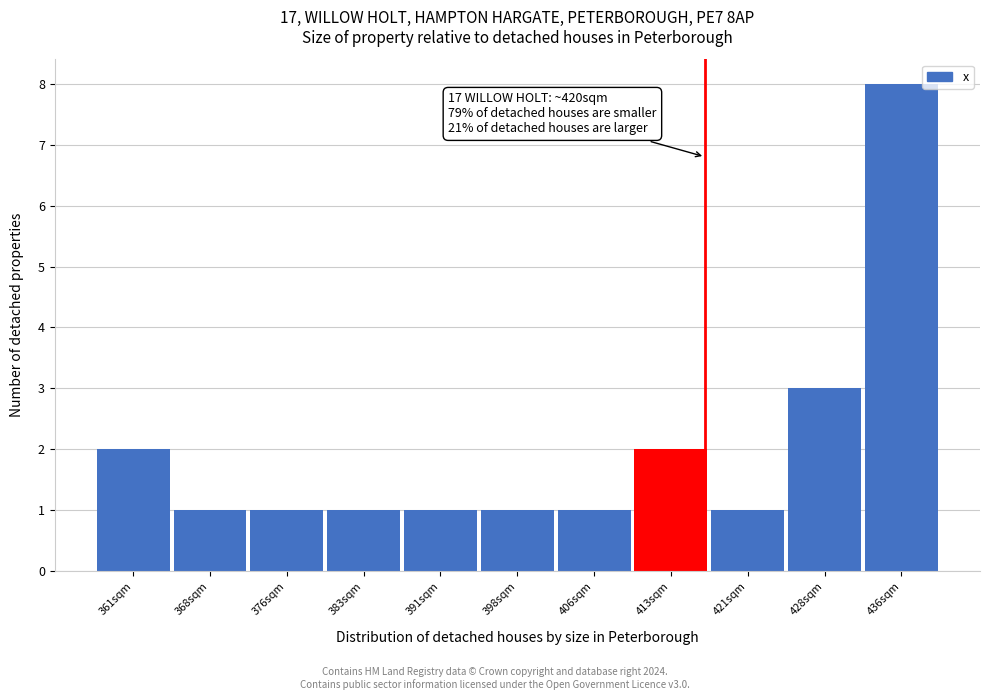

Reading left to right, list all the values displayed in this chart.

361sqm=2	368sqm=1	376sqm=1	383sqm=1	391sqm=1	398sqm=1	406sqm=1	413sqm=2	421sqm=1	428sqm=3	436sqm=8